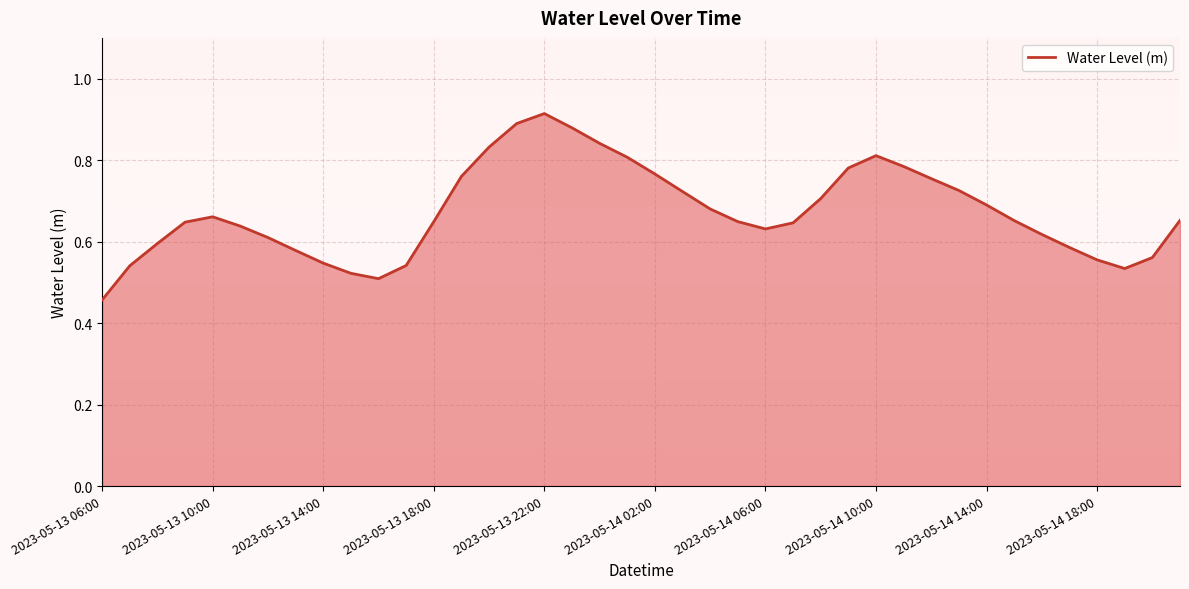

How many categories are shown in the chart?

40